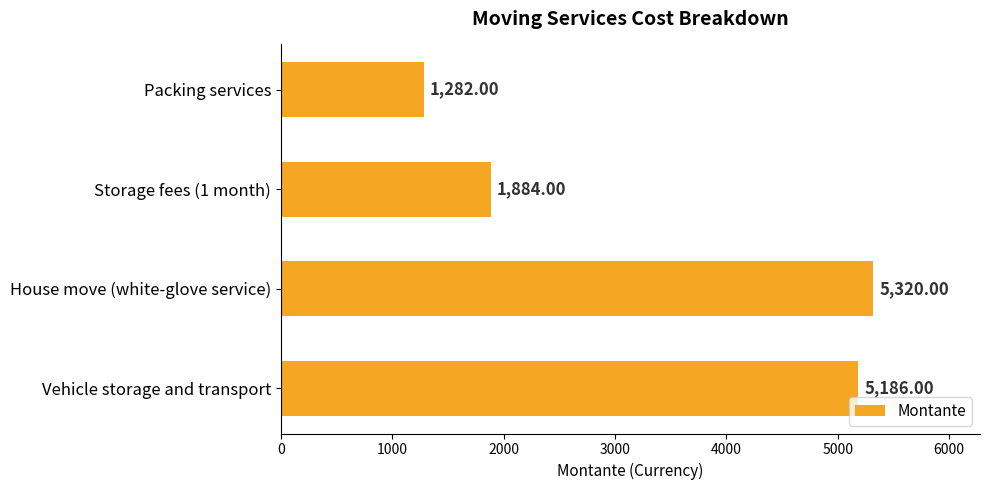

What is the label of the 4th bar from the bottom?

Packing services